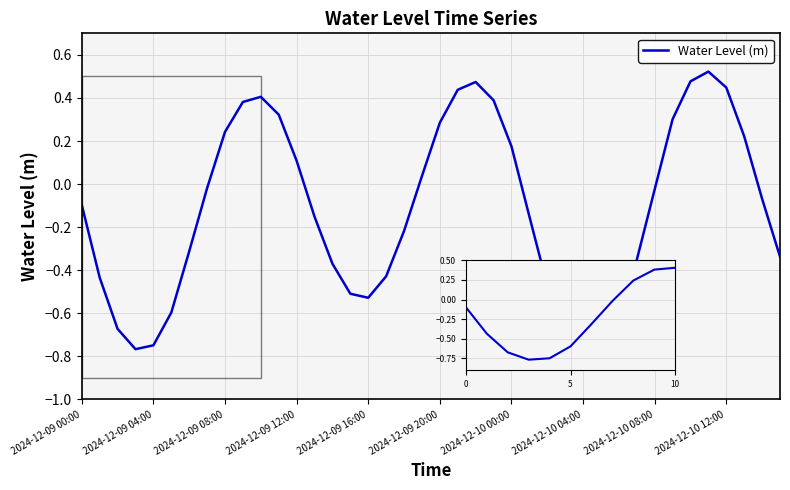

True or false: the data has more than 1 interior local peaks.

True